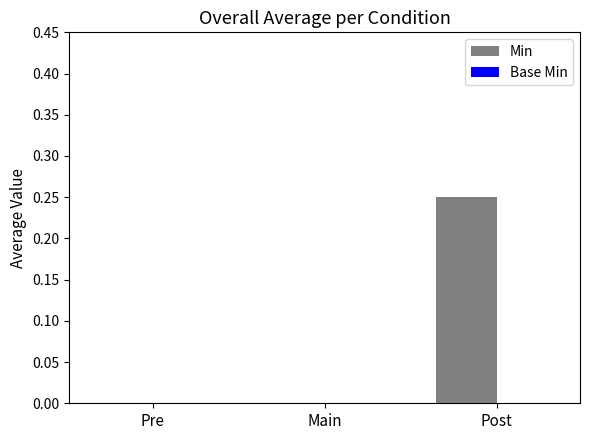

Which has a higher value, Post or Main?

Post